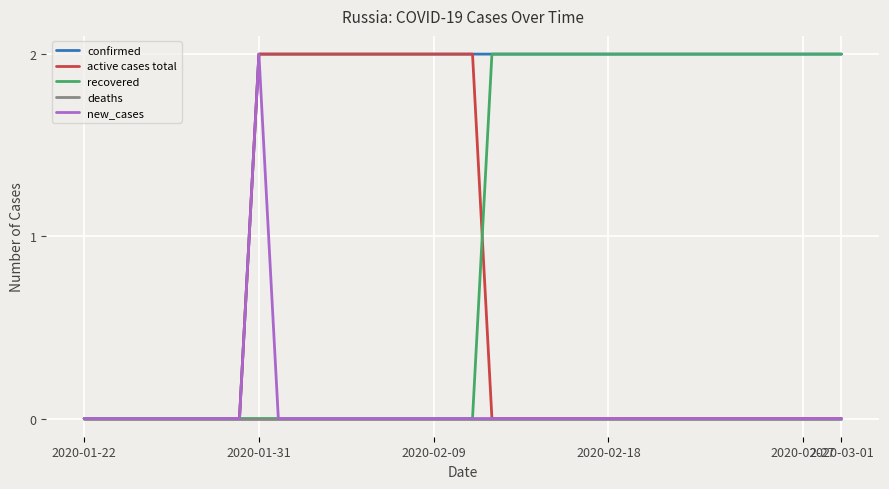

How many distinct data groups are displayed?

5